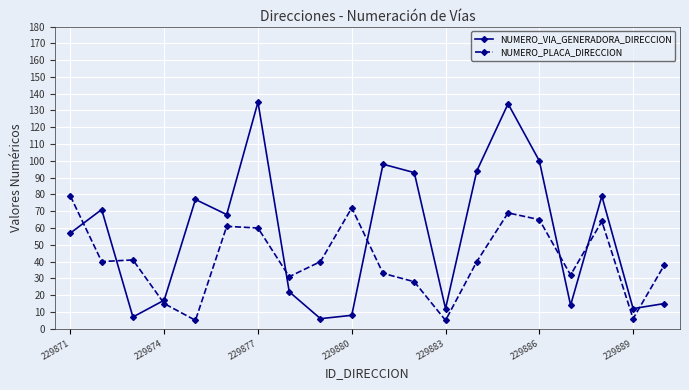

What is the value of the NUMERO_VIA_GENERADORA_DIRECCION point at the 8th from the left?

22